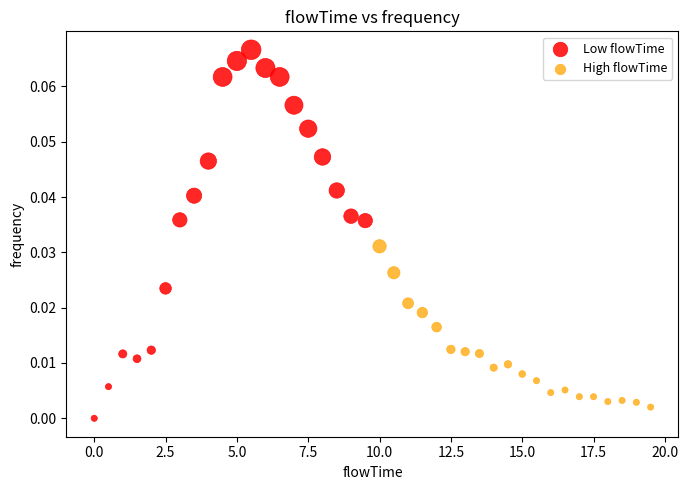

Which series has the largest Y range (max minus min)?

Low flowTime